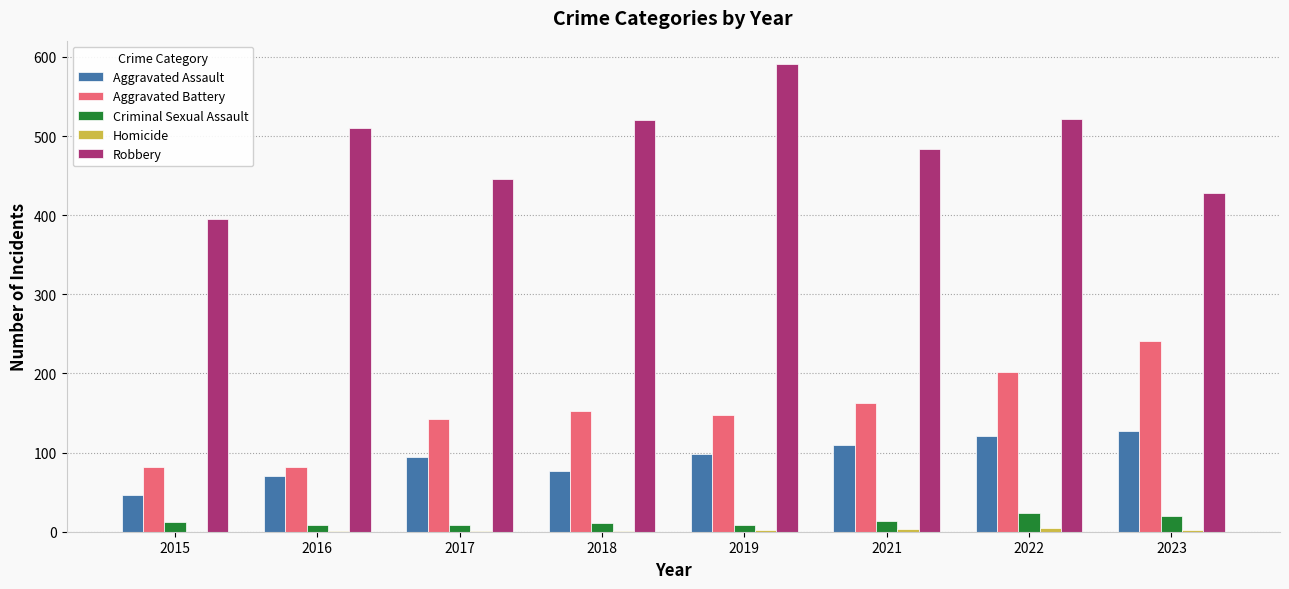

Which series has the largest range (max minus min)?

Robbery